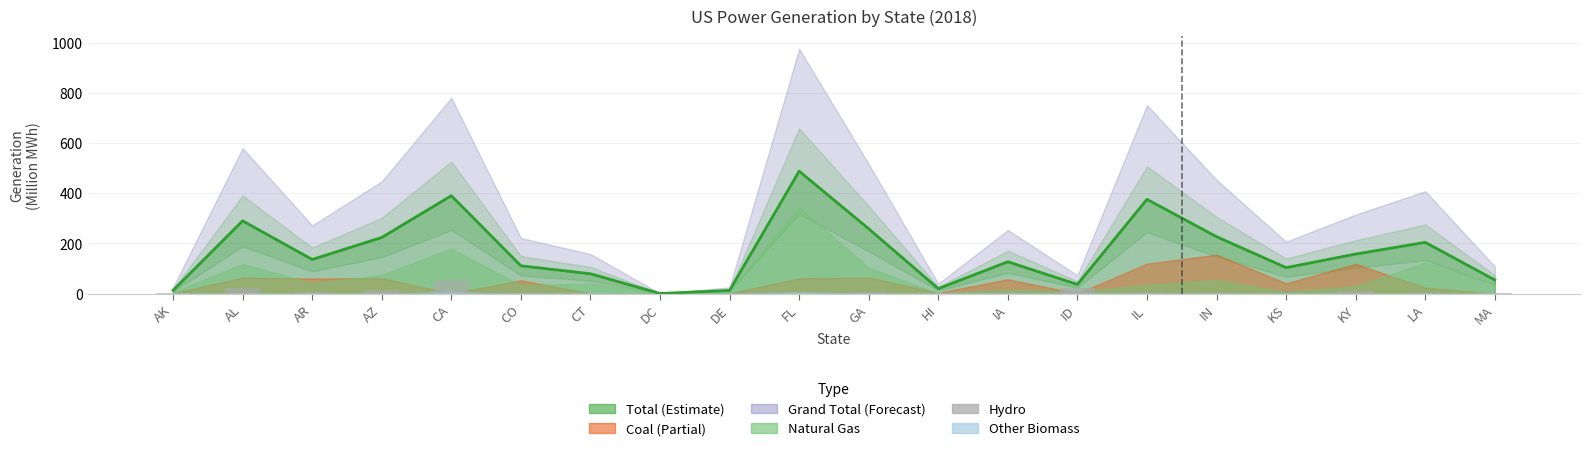

Where is the data nearest to the value 26?

AL